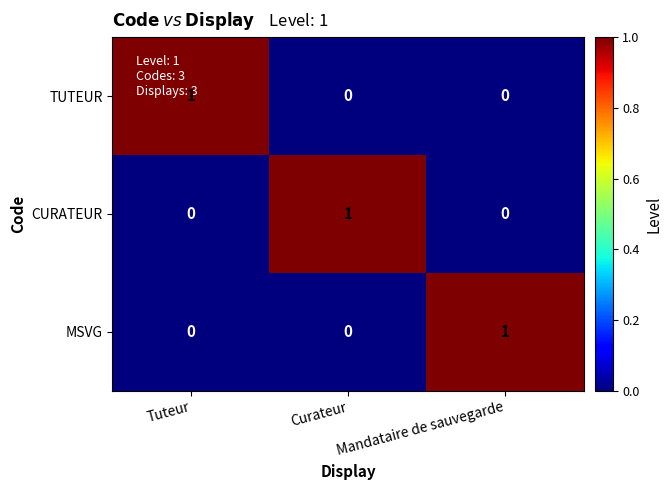

The CURATEUR series shows 1 at Curateur. True or false?

True